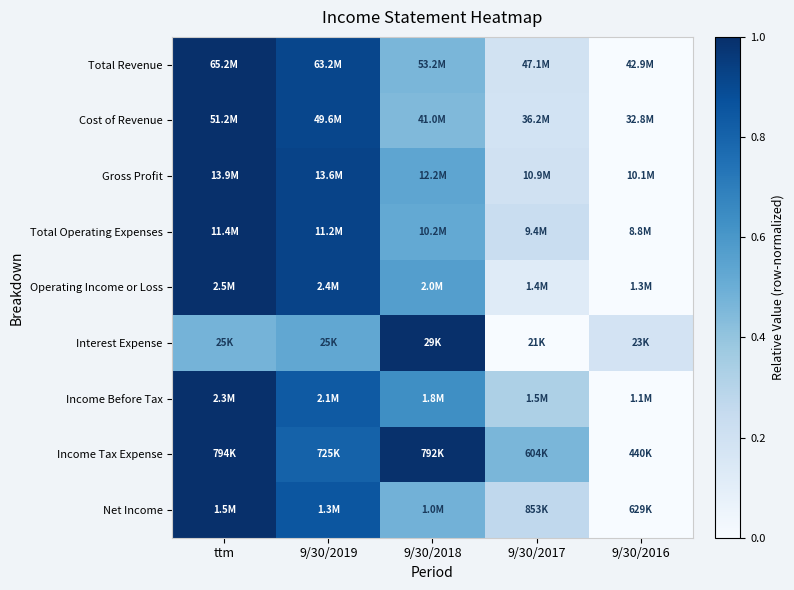

Reading left to right, what are all the values shown in this chart?

Total Revenue: ttm=1.0	9/30/2019=0.9	9/30/2018=0.5	9/30/2017=0.2	9/30/2016=0.0
Cost of Revenue: ttm=1.0	9/30/2019=0.9	9/30/2018=0.4	9/30/2017=0.2	9/30/2016=0.0
Gross Profit: ttm=1.0	9/30/2019=0.9	9/30/2018=0.5	9/30/2017=0.2	9/30/2016=0.0
Total Operating Expenses: ttm=1.0	9/30/2019=0.9	9/30/2018=0.5	9/30/2017=0.2	9/30/2016=0.0
Operating Income or Loss: ttm=1.0	9/30/2019=0.9	9/30/2018=0.6	9/30/2017=0.1	9/30/2016=0.0
Interest Expense: ttm=0.5	9/30/2019=0.5	9/30/2018=1.0	9/30/2017=0.0	9/30/2016=0.2
Income Before Tax: ttm=1.0	9/30/2019=0.8	9/30/2018=0.6	9/30/2017=0.3	9/30/2016=0.0
Income Tax Expense: ttm=1.0	9/30/2019=0.8	9/30/2018=1.0	9/30/2017=0.5	9/30/2016=0.0
Net Income: ttm=1.0	9/30/2019=0.9	9/30/2018=0.5	9/30/2017=0.3	9/30/2016=0.0